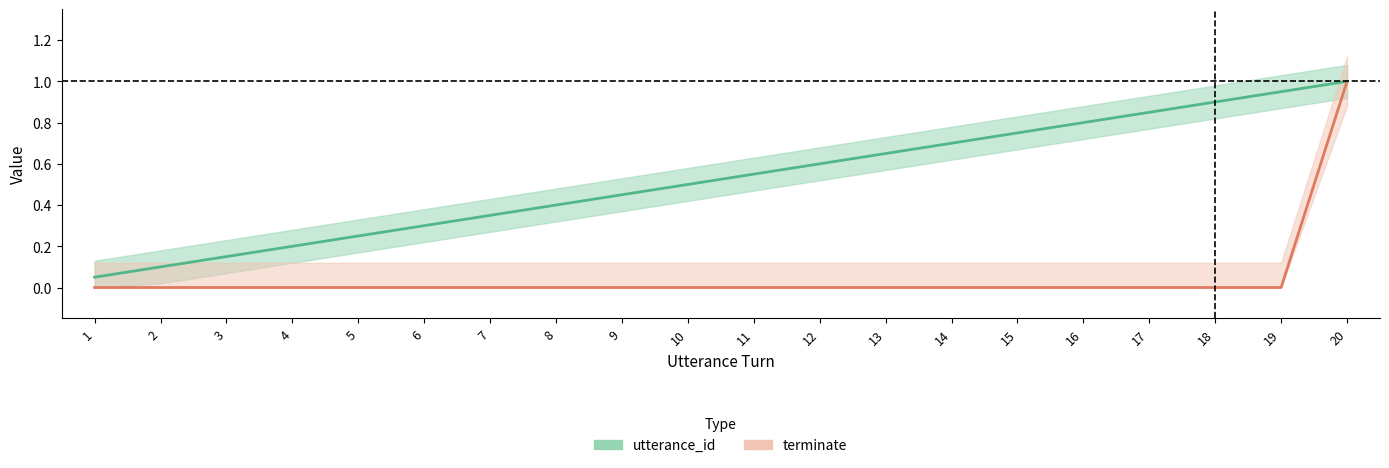

What is the greatest value displayed?

1.0